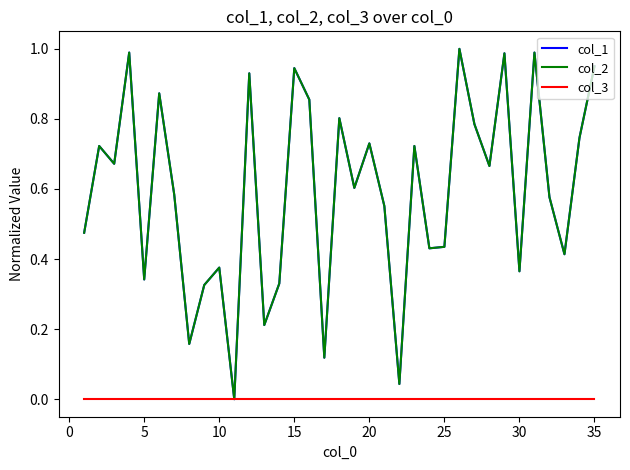

What is the maximum value shown in the chart?

1.0